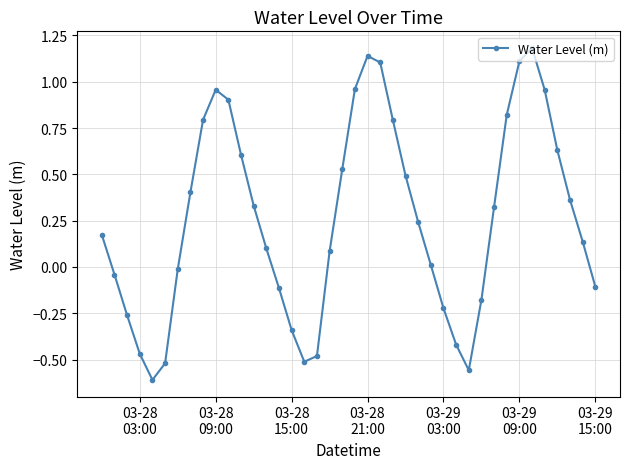

How many interior local peaks (higher than both neighbors) does the data have?

3